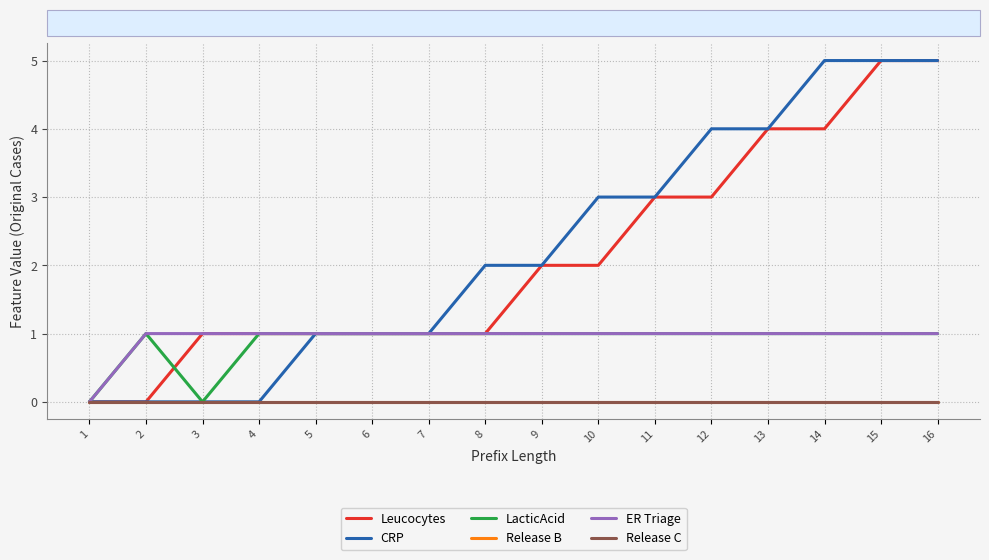

True or false: Release C and Leucocytes intersect in this chart.

False